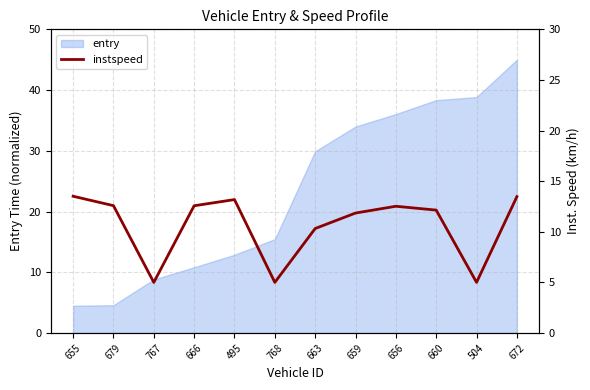

How many data points are less than 12?

5